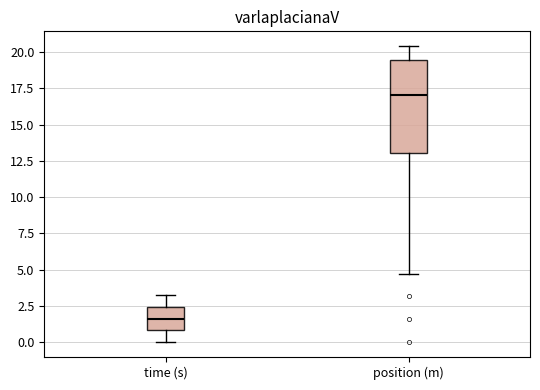

Where does the lower whisker of the box for position (m) end on the y-axis? The values are not printed on the chart, so give them approximately, as read against the axis.

4.5